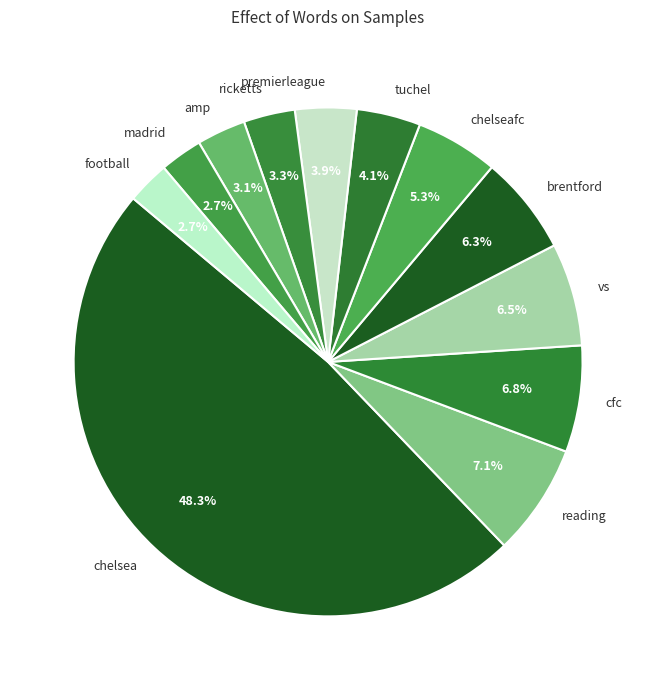

Does cfc account for over 50% of the chart?

No